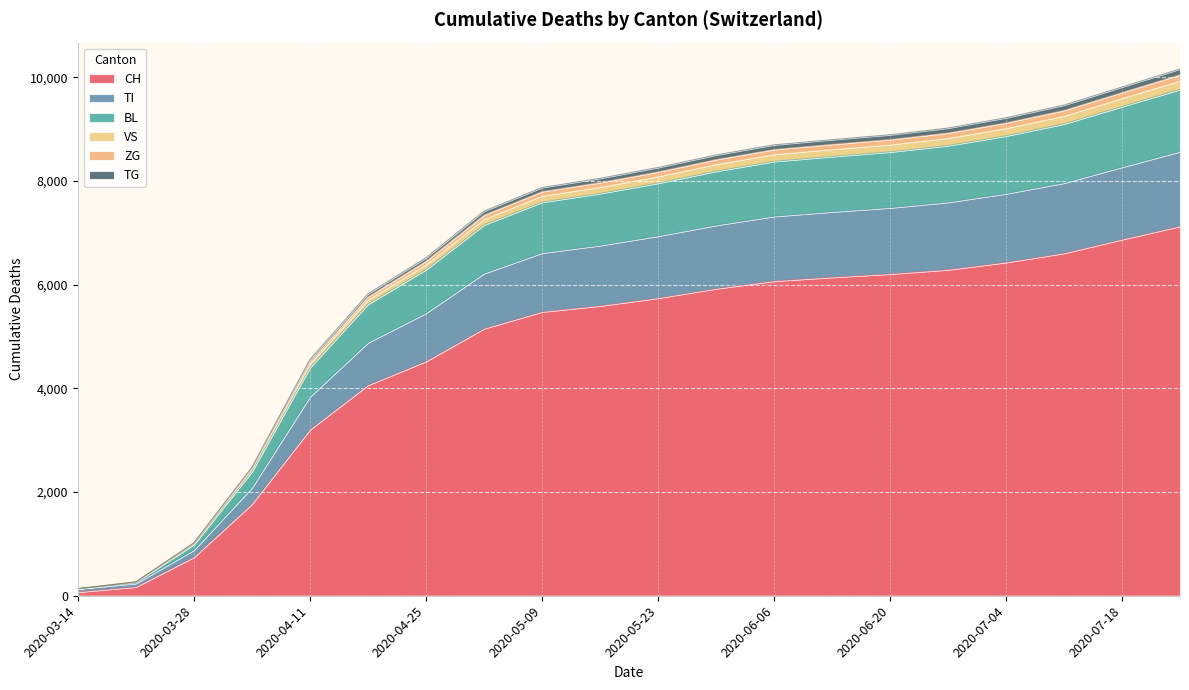

True or false: BL has a value of 8567 at 2020-04-18.

False